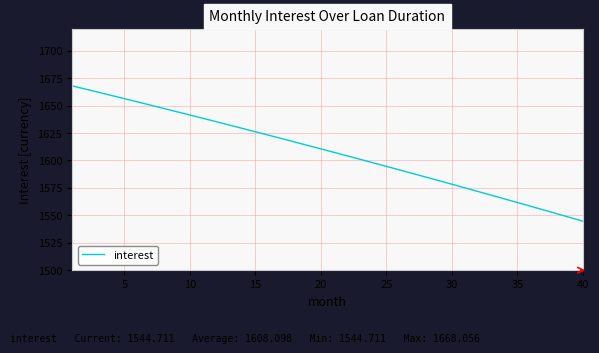

Reading right to left, list all the values displayed in this chart.

1544.7	1548.1	1551.6	1555.0	1558.3	1561.7	1565.1	1568.4	1571.8	1575.1	1578.4	1581.7	1584.9	1588.2	1591.4	1594.7	1597.9	1601.1	1604.3	1607.4	1610.6	1613.7	1616.9	1620.0	1623.1	1626.2	1629.3	1632.3	1635.4	1638.4	1641.4	1644.5	1647.5	1650.4	1653.4	1656.4	1659.3	1662.2	1665.2	1668.1